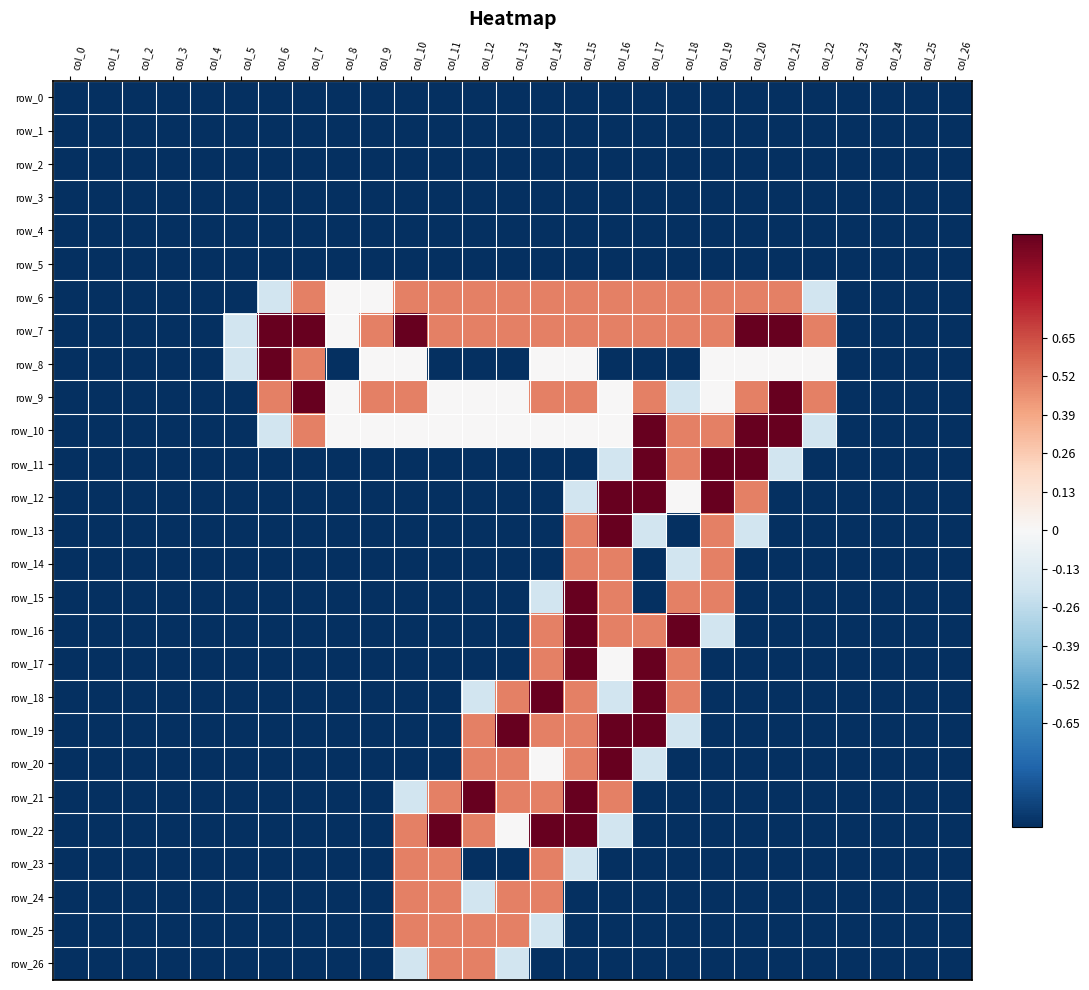

Reading left to right, extract all data points from this chart.

row_0: col_0=-1.0	col_1=-1.0	col_2=-1.0	col_3=-1.0	col_4=-1.0	col_5=-1.0	col_6=-1.0	col_7=-1.0	col_8=-1.0	col_9=-1.0	col_10=-1.0	col_11=-1.0	col_12=-1.0	col_13=-1.0	col_14=-1.0	col_15=-1.0	col_16=-1.0	col_17=-1.0	col_18=-1.0	col_19=-1.0	col_20=-1.0	col_21=-1.0	col_22=-1.0	col_23=-1.0	col_24=-1.0	col_25=-1.0	col_26=-1.0
row_1: col_0=-1.0	col_1=-1.0	col_2=-1.0	col_3=-1.0	col_4=-1.0	col_5=-1.0	col_6=-1.0	col_7=-1.0	col_8=-1.0	col_9=-1.0	col_10=-1.0	col_11=-1.0	col_12=-1.0	col_13=-1.0	col_14=-1.0	col_15=-1.0	col_16=-1.0	col_17=-1.0	col_18=-1.0	col_19=-1.0	col_20=-1.0	col_21=-1.0	col_22=-1.0	col_23=-1.0	col_24=-1.0	col_25=-1.0	col_26=-1.0
row_2: col_0=-1.0	col_1=-1.0	col_2=-1.0	col_3=-1.0	col_4=-1.0	col_5=-1.0	col_6=-1.0	col_7=-1.0	col_8=-1.0	col_9=-1.0	col_10=-1.0	col_11=-1.0	col_12=-1.0	col_13=-1.0	col_14=-1.0	col_15=-1.0	col_16=-1.0	col_17=-1.0	col_18=-1.0	col_19=-1.0	col_20=-1.0	col_21=-1.0	col_22=-1.0	col_23=-1.0	col_24=-1.0	col_25=-1.0	col_26=-1.0
row_3: col_0=-1.0	col_1=-1.0	col_2=-1.0	col_3=-1.0	col_4=-1.0	col_5=-1.0	col_6=-1.0	col_7=-1.0	col_8=-1.0	col_9=-1.0	col_10=-1.0	col_11=-1.0	col_12=-1.0	col_13=-1.0	col_14=-1.0	col_15=-1.0	col_16=-1.0	col_17=-1.0	col_18=-1.0	col_19=-1.0	col_20=-1.0	col_21=-1.0	col_22=-1.0	col_23=-1.0	col_24=-1.0	col_25=-1.0	col_26=-1.0
row_4: col_0=-1.0	col_1=-1.0	col_2=-1.0	col_3=-1.0	col_4=-1.0	col_5=-1.0	col_6=-1.0	col_7=-1.0	col_8=-1.0	col_9=-1.0	col_10=-1.0	col_11=-1.0	col_12=-1.0	col_13=-1.0	col_14=-1.0	col_15=-1.0	col_16=-1.0	col_17=-1.0	col_18=-1.0	col_19=-1.0	col_20=-1.0	col_21=-1.0	col_22=-1.0	col_23=-1.0	col_24=-1.0	col_25=-1.0	col_26=-1.0
row_5: col_0=-1.0	col_1=-1.0	col_2=-1.0	col_3=-1.0	col_4=-1.0	col_5=-1.0	col_6=-1.0	col_7=-1.0	col_8=-1.0	col_9=-1.0	col_10=-1.0	col_11=-1.0	col_12=-1.0	col_13=-1.0	col_14=-1.0	col_15=-1.0	col_16=-1.0	col_17=-1.0	col_18=-1.0	col_19=-1.0	col_20=-1.0	col_21=-1.0	col_22=-1.0	col_23=-1.0	col_24=-1.0	col_25=-1.0	col_26=-1.0
row_6: col_0=-1.0	col_1=-1.0	col_2=-1.0	col_3=-1.0	col_4=-1.0	col_5=-1.0	col_6=-0.2	col_7=0.5	col_8=0.0	col_9=0.0	col_10=0.5	col_11=0.5	col_12=0.5	col_13=0.5	col_14=0.5	col_15=0.5	col_16=0.5	col_17=0.5	col_18=0.5	col_19=0.5	col_20=0.5	col_21=0.5	col_22=-0.2	col_23=-1.0	col_24=-1.0	col_25=-1.0	col_26=-1.0
row_7: col_0=-1.0	col_1=-1.0	col_2=-1.0	col_3=-1.0	col_4=-1.0	col_5=-0.2	col_6=1.0	col_7=1.0	col_8=0.0	col_9=0.5	col_10=1.0	col_11=0.5	col_12=0.5	col_13=0.5	col_14=0.5	col_15=0.5	col_16=0.5	col_17=0.5	col_18=0.5	col_19=0.5	col_20=1.0	col_21=1.0	col_22=0.5	col_23=-1.0	col_24=-1.0	col_25=-1.0	col_26=-1.0
row_8: col_0=-1.0	col_1=-1.0	col_2=-1.0	col_3=-1.0	col_4=-1.0	col_5=-0.2	col_6=1.0	col_7=0.5	col_8=-1.0	col_9=0.0	col_10=0.0	col_11=-1.0	col_12=-1.0	col_13=-1.0	col_14=0.0	col_15=0.0	col_16=-1.0	col_17=-1.0	col_18=-1.0	col_19=0.0	col_20=0.0	col_21=0.0	col_22=0.0	col_23=-1.0	col_24=-1.0	col_25=-1.0	col_26=-1.0
row_9: col_0=-1.0	col_1=-1.0	col_2=-1.0	col_3=-1.0	col_4=-1.0	col_5=-1.0	col_6=0.5	col_7=1.0	col_8=0.0	col_9=0.5	col_10=0.5	col_11=0.0	col_12=0.0	col_13=0.0	col_14=0.5	col_15=0.5	col_16=0.0	col_17=0.5	col_18=-0.2	col_19=0.0	col_20=0.5	col_21=1.0	col_22=0.5	col_23=-1.0	col_24=-1.0	col_25=-1.0	col_26=-1.0
row_10: col_0=-1.0	col_1=-1.0	col_2=-1.0	col_3=-1.0	col_4=-1.0	col_5=-1.0	col_6=-0.2	col_7=0.5	col_8=0.0	col_9=0.0	col_10=0.0	col_11=0.0	col_12=0.0	col_13=0.0	col_14=0.0	col_15=0.0	col_16=0.0	col_17=1.0	col_18=0.5	col_19=0.5	col_20=1.0	col_21=1.0	col_22=-0.2	col_23=-1.0	col_24=-1.0	col_25=-1.0	col_26=-1.0
row_11: col_0=-1.0	col_1=-1.0	col_2=-1.0	col_3=-1.0	col_4=-1.0	col_5=-1.0	col_6=-1.0	col_7=-1.0	col_8=-1.0	col_9=-1.0	col_10=-1.0	col_11=-1.0	col_12=-1.0	col_13=-1.0	col_14=-1.0	col_15=-1.0	col_16=-0.2	col_17=1.0	col_18=0.5	col_19=1.0	col_20=1.0	col_21=-0.2	col_22=-1.0	col_23=-1.0	col_24=-1.0	col_25=-1.0	col_26=-1.0
row_12: col_0=-1.0	col_1=-1.0	col_2=-1.0	col_3=-1.0	col_4=-1.0	col_5=-1.0	col_6=-1.0	col_7=-1.0	col_8=-1.0	col_9=-1.0	col_10=-1.0	col_11=-1.0	col_12=-1.0	col_13=-1.0	col_14=-1.0	col_15=-0.2	col_16=1.0	col_17=1.0	col_18=0.0	col_19=1.0	col_20=0.5	col_21=-1.0	col_22=-1.0	col_23=-1.0	col_24=-1.0	col_25=-1.0	col_26=-1.0
row_13: col_0=-1.0	col_1=-1.0	col_2=-1.0	col_3=-1.0	col_4=-1.0	col_5=-1.0	col_6=-1.0	col_7=-1.0	col_8=-1.0	col_9=-1.0	col_10=-1.0	col_11=-1.0	col_12=-1.0	col_13=-1.0	col_14=-1.0	col_15=0.5	col_16=1.0	col_17=-0.2	col_18=-1.0	col_19=0.5	col_20=-0.2	col_21=-1.0	col_22=-1.0	col_23=-1.0	col_24=-1.0	col_25=-1.0	col_26=-1.0
row_14: col_0=-1.0	col_1=-1.0	col_2=-1.0	col_3=-1.0	col_4=-1.0	col_5=-1.0	col_6=-1.0	col_7=-1.0	col_8=-1.0	col_9=-1.0	col_10=-1.0	col_11=-1.0	col_12=-1.0	col_13=-1.0	col_14=-1.0	col_15=0.5	col_16=0.5	col_17=-1.0	col_18=-0.2	col_19=0.5	col_20=-1.0	col_21=-1.0	col_22=-1.0	col_23=-1.0	col_24=-1.0	col_25=-1.0	col_26=-1.0
row_15: col_0=-1.0	col_1=-1.0	col_2=-1.0	col_3=-1.0	col_4=-1.0	col_5=-1.0	col_6=-1.0	col_7=-1.0	col_8=-1.0	col_9=-1.0	col_10=-1.0	col_11=-1.0	col_12=-1.0	col_13=-1.0	col_14=-0.2	col_15=1.0	col_16=0.5	col_17=-1.0	col_18=0.5	col_19=0.5	col_20=-1.0	col_21=-1.0	col_22=-1.0	col_23=-1.0	col_24=-1.0	col_25=-1.0	col_26=-1.0
row_16: col_0=-1.0	col_1=-1.0	col_2=-1.0	col_3=-1.0	col_4=-1.0	col_5=-1.0	col_6=-1.0	col_7=-1.0	col_8=-1.0	col_9=-1.0	col_10=-1.0	col_11=-1.0	col_12=-1.0	col_13=-1.0	col_14=0.5	col_15=1.0	col_16=0.5	col_17=0.5	col_18=1.0	col_19=-0.2	col_20=-1.0	col_21=-1.0	col_22=-1.0	col_23=-1.0	col_24=-1.0	col_25=-1.0	col_26=-1.0
row_17: col_0=-1.0	col_1=-1.0	col_2=-1.0	col_3=-1.0	col_4=-1.0	col_5=-1.0	col_6=-1.0	col_7=-1.0	col_8=-1.0	col_9=-1.0	col_10=-1.0	col_11=-1.0	col_12=-1.0	col_13=-1.0	col_14=0.5	col_15=1.0	col_16=0.0	col_17=1.0	col_18=0.5	col_19=-1.0	col_20=-1.0	col_21=-1.0	col_22=-1.0	col_23=-1.0	col_24=-1.0	col_25=-1.0	col_26=-1.0
row_18: col_0=-1.0	col_1=-1.0	col_2=-1.0	col_3=-1.0	col_4=-1.0	col_5=-1.0	col_6=-1.0	col_7=-1.0	col_8=-1.0	col_9=-1.0	col_10=-1.0	col_11=-1.0	col_12=-0.2	col_13=0.5	col_14=1.0	col_15=0.5	col_16=-0.2	col_17=1.0	col_18=0.5	col_19=-1.0	col_20=-1.0	col_21=-1.0	col_22=-1.0	col_23=-1.0	col_24=-1.0	col_25=-1.0	col_26=-1.0
row_19: col_0=-1.0	col_1=-1.0	col_2=-1.0	col_3=-1.0	col_4=-1.0	col_5=-1.0	col_6=-1.0	col_7=-1.0	col_8=-1.0	col_9=-1.0	col_10=-1.0	col_11=-1.0	col_12=0.5	col_13=1.0	col_14=0.5	col_15=0.5	col_16=1.0	col_17=1.0	col_18=-0.2	col_19=-1.0	col_20=-1.0	col_21=-1.0	col_22=-1.0	col_23=-1.0	col_24=-1.0	col_25=-1.0	col_26=-1.0
row_20: col_0=-1.0	col_1=-1.0	col_2=-1.0	col_3=-1.0	col_4=-1.0	col_5=-1.0	col_6=-1.0	col_7=-1.0	col_8=-1.0	col_9=-1.0	col_10=-1.0	col_11=-1.0	col_12=0.5	col_13=0.5	col_14=0.0	col_15=0.5	col_16=1.0	col_17=-0.2	col_18=-1.0	col_19=-1.0	col_20=-1.0	col_21=-1.0	col_22=-1.0	col_23=-1.0	col_24=-1.0	col_25=-1.0	col_26=-1.0
row_21: col_0=-1.0	col_1=-1.0	col_2=-1.0	col_3=-1.0	col_4=-1.0	col_5=-1.0	col_6=-1.0	col_7=-1.0	col_8=-1.0	col_9=-1.0	col_10=-0.2	col_11=0.5	col_12=1.0	col_13=0.5	col_14=0.5	col_15=1.0	col_16=0.5	col_17=-1.0	col_18=-1.0	col_19=-1.0	col_20=-1.0	col_21=-1.0	col_22=-1.0	col_23=-1.0	col_24=-1.0	col_25=-1.0	col_26=-1.0
row_22: col_0=-1.0	col_1=-1.0	col_2=-1.0	col_3=-1.0	col_4=-1.0	col_5=-1.0	col_6=-1.0	col_7=-1.0	col_8=-1.0	col_9=-1.0	col_10=0.5	col_11=1.0	col_12=0.5	col_13=0.0	col_14=1.0	col_15=1.0	col_16=-0.2	col_17=-1.0	col_18=-1.0	col_19=-1.0	col_20=-1.0	col_21=-1.0	col_22=-1.0	col_23=-1.0	col_24=-1.0	col_25=-1.0	col_26=-1.0
row_23: col_0=-1.0	col_1=-1.0	col_2=-1.0	col_3=-1.0	col_4=-1.0	col_5=-1.0	col_6=-1.0	col_7=-1.0	col_8=-1.0	col_9=-1.0	col_10=0.5	col_11=0.5	col_12=-1.0	col_13=-1.0	col_14=0.5	col_15=-0.2	col_16=-1.0	col_17=-1.0	col_18=-1.0	col_19=-1.0	col_20=-1.0	col_21=-1.0	col_22=-1.0	col_23=-1.0	col_24=-1.0	col_25=-1.0	col_26=-1.0
row_24: col_0=-1.0	col_1=-1.0	col_2=-1.0	col_3=-1.0	col_4=-1.0	col_5=-1.0	col_6=-1.0	col_7=-1.0	col_8=-1.0	col_9=-1.0	col_10=0.5	col_11=0.5	col_12=-0.2	col_13=0.5	col_14=0.5	col_15=-1.0	col_16=-1.0	col_17=-1.0	col_18=-1.0	col_19=-1.0	col_20=-1.0	col_21=-1.0	col_22=-1.0	col_23=-1.0	col_24=-1.0	col_25=-1.0	col_26=-1.0
row_25: col_0=-1.0	col_1=-1.0	col_2=-1.0	col_3=-1.0	col_4=-1.0	col_5=-1.0	col_6=-1.0	col_7=-1.0	col_8=-1.0	col_9=-1.0	col_10=0.5	col_11=0.5	col_12=0.5	col_13=0.5	col_14=-0.2	col_15=-1.0	col_16=-1.0	col_17=-1.0	col_18=-1.0	col_19=-1.0	col_20=-1.0	col_21=-1.0	col_22=-1.0	col_23=-1.0	col_24=-1.0	col_25=-1.0	col_26=-1.0
row_26: col_0=-1.0	col_1=-1.0	col_2=-1.0	col_3=-1.0	col_4=-1.0	col_5=-1.0	col_6=-1.0	col_7=-1.0	col_8=-1.0	col_9=-1.0	col_10=-0.2	col_11=0.5	col_12=0.5	col_13=-0.2	col_14=-1.0	col_15=-1.0	col_16=-1.0	col_17=-1.0	col_18=-1.0	col_19=-1.0	col_20=-1.0	col_21=-1.0	col_22=-1.0	col_23=-1.0	col_24=-1.0	col_25=-1.0	col_26=-1.0